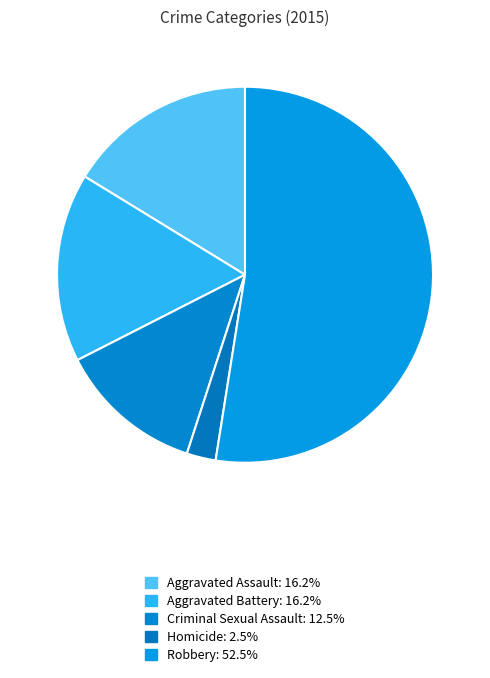

Count the number of slices in the pie.

5